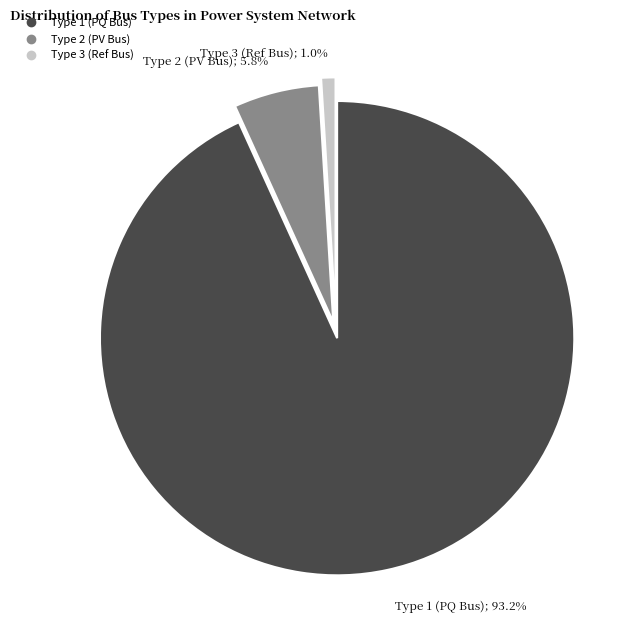

Does any single category account for the majority?

Yes